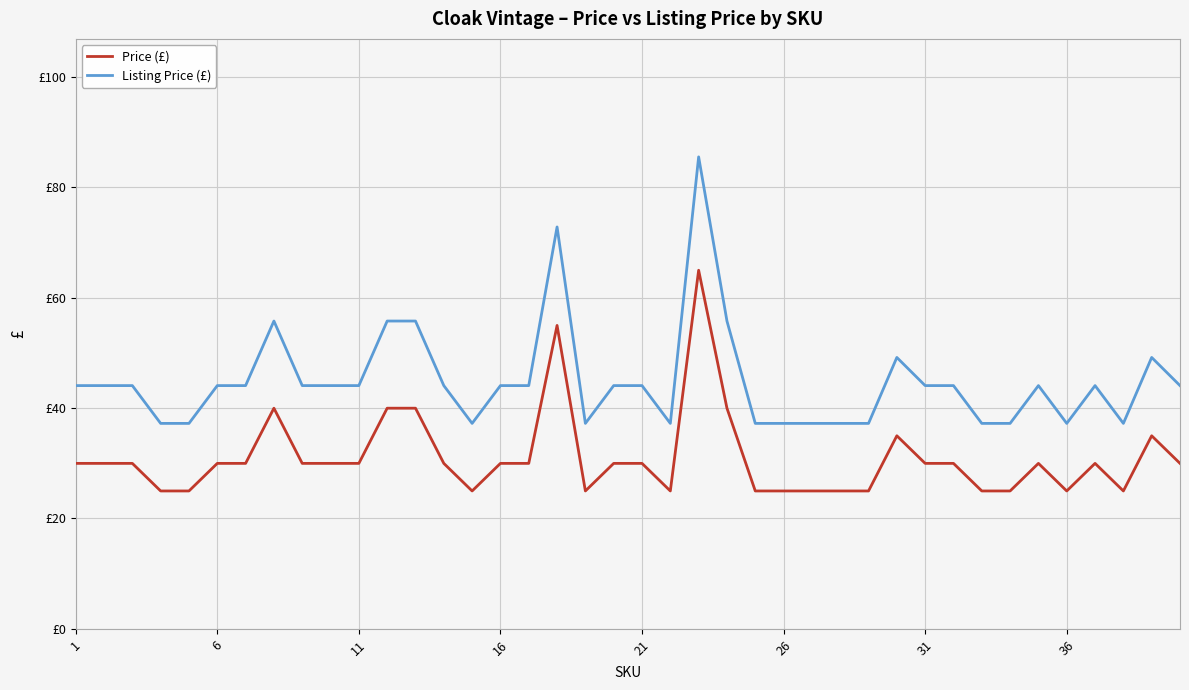

Does the chart have visible grid lines?

Yes